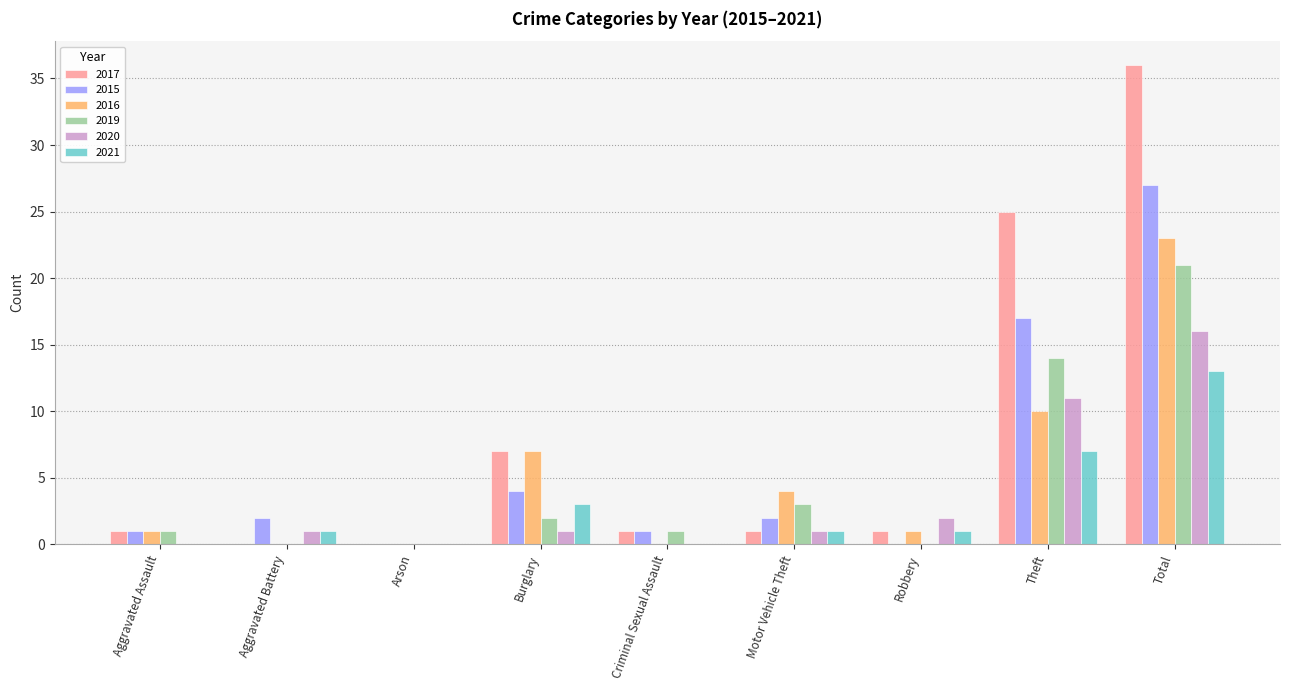

Are the bars grouped side by side (vs. stacked)?

Yes